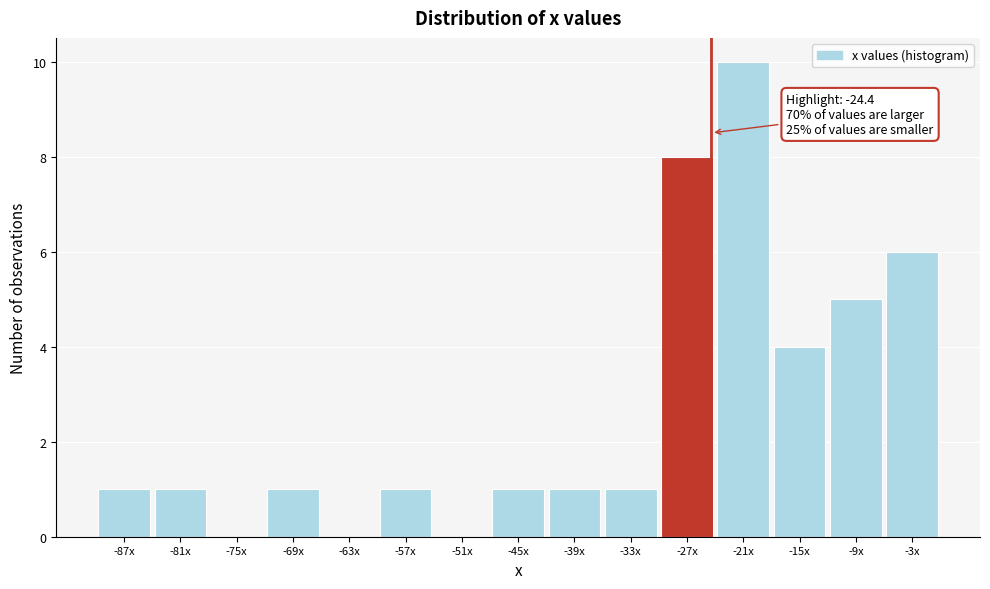

What is the sum of all values?

40